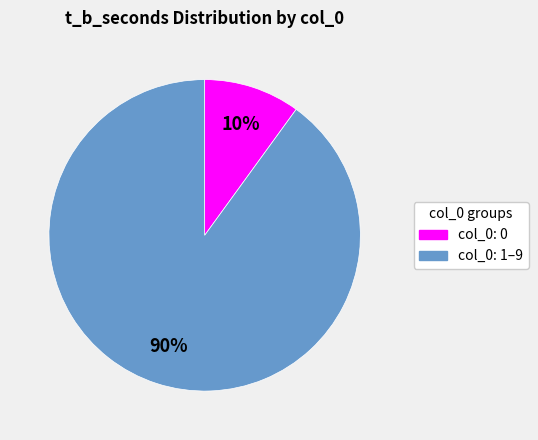

How many segments does this pie chart have?

2